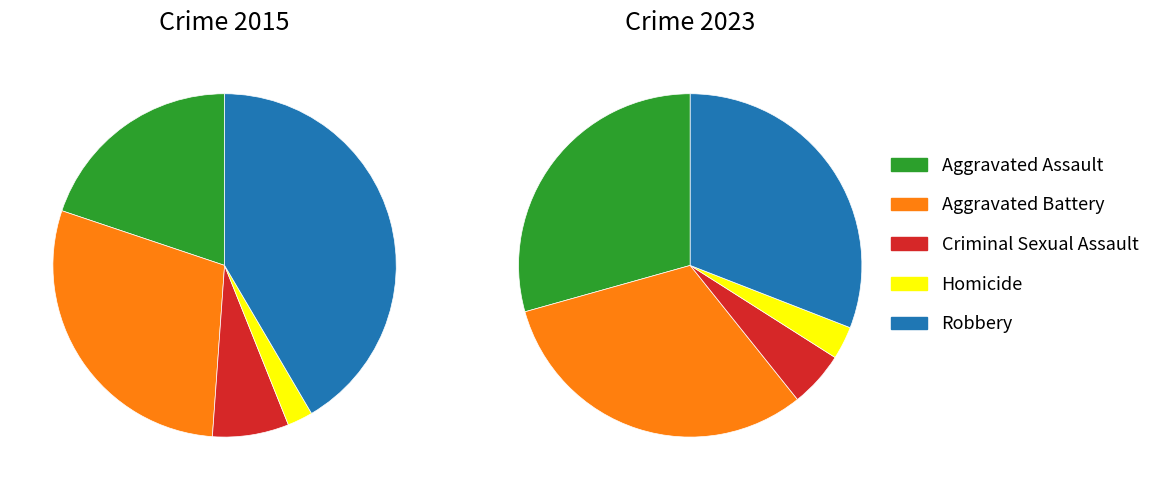

True or false: values_2023 accounts for 31% of the total.

True